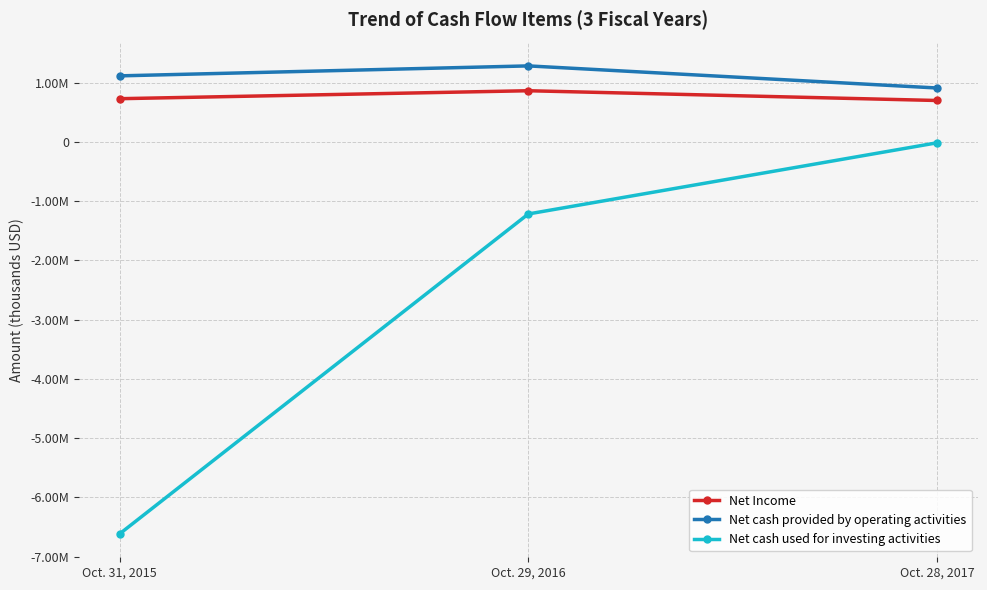

What is the value of the Net cash used for investing activities point at the 2nd from the left?

-1218270